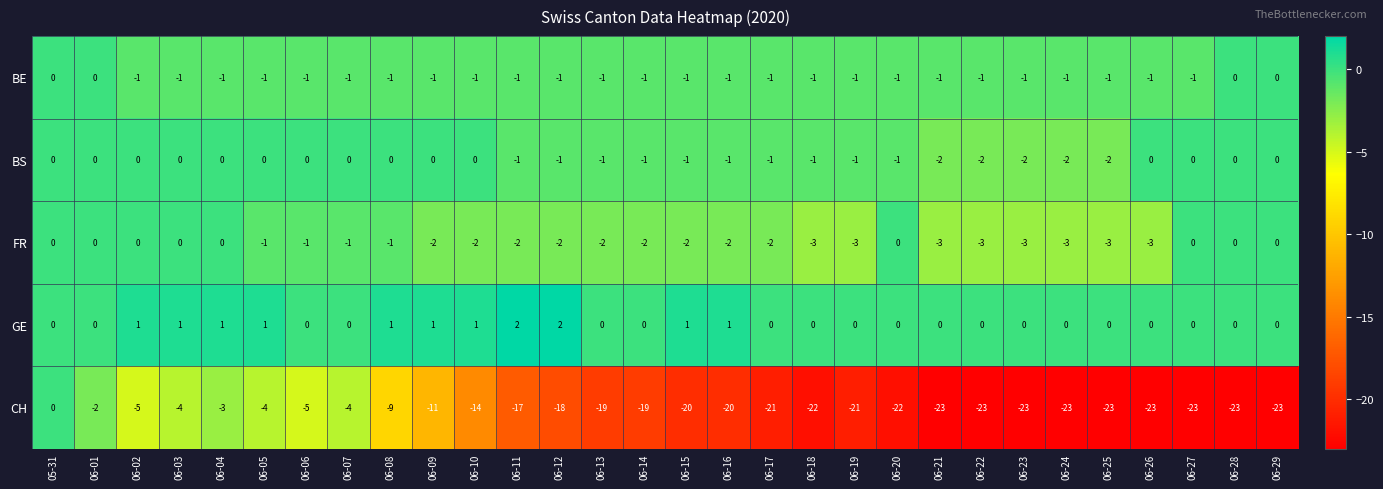

Which series has the largest range (max minus min)?

CH